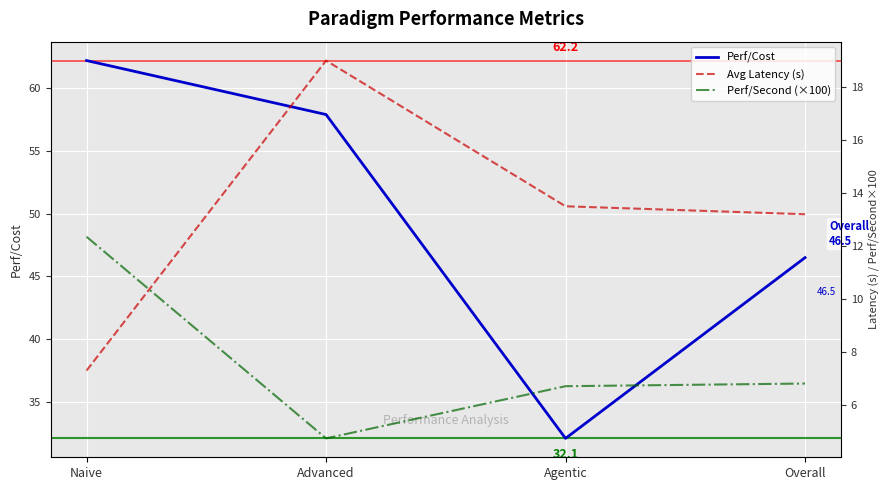

The value of Perf/Second (×100) at Overall is 6.8. True or false?

True